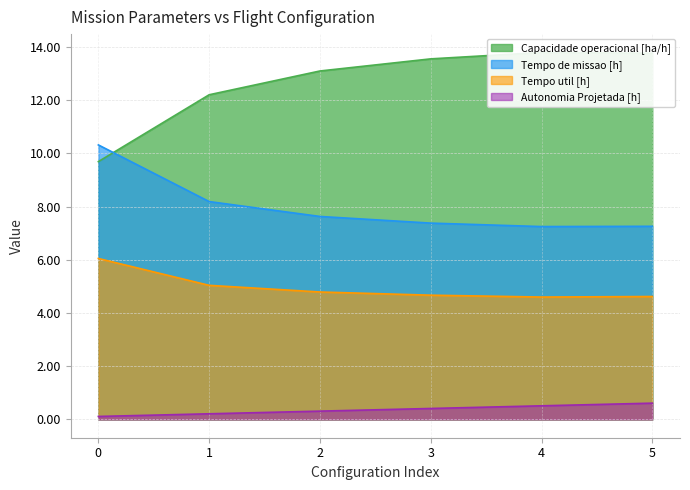

True or false: Tempo util [h] and Tempo de missao [h] cross at least once.

False